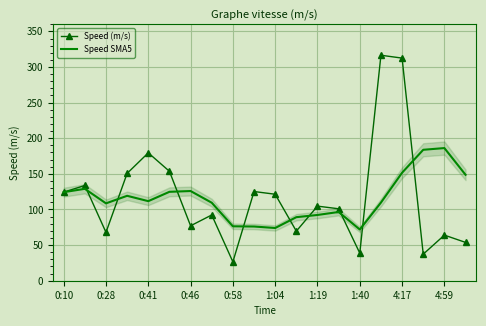

What is the greatest value displayed?

316.5